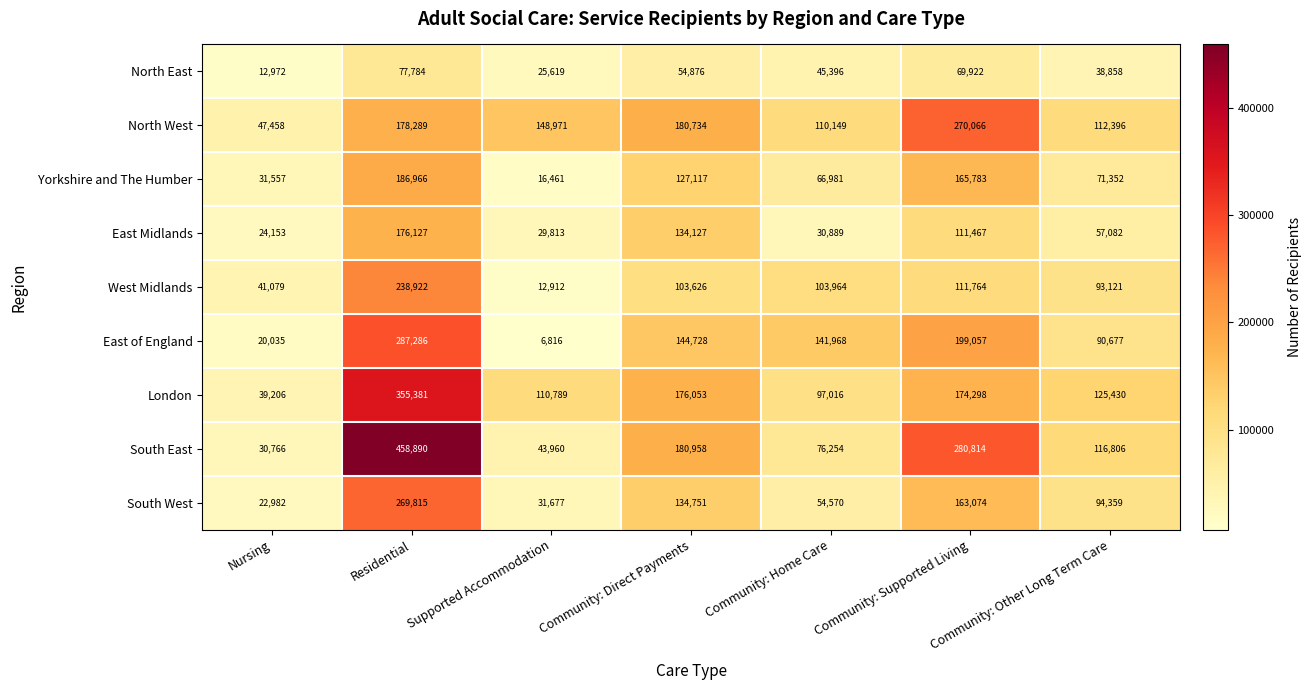

Which label corresponds to the smallest value in the chart?

Supported Accommodation